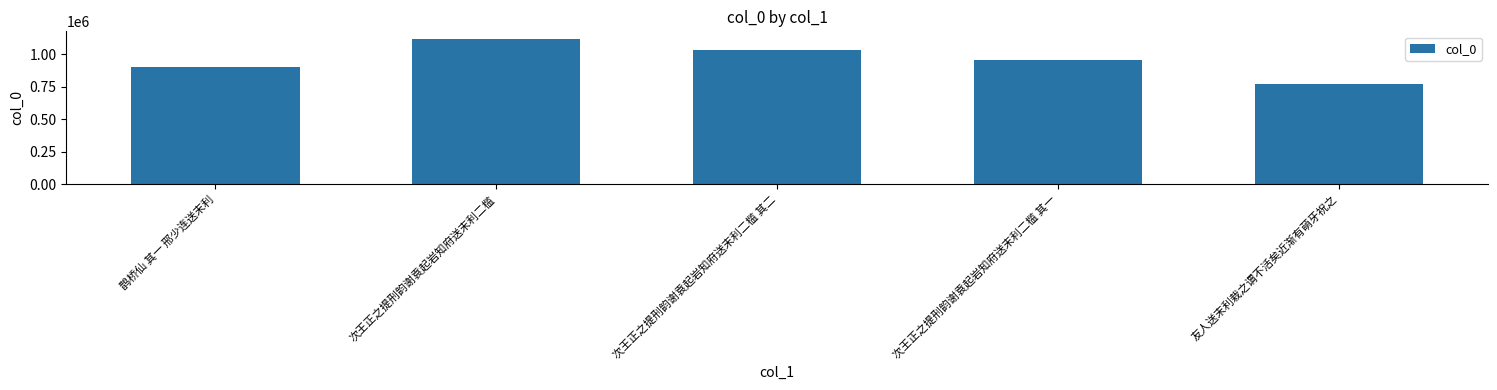

Are the bars horizontal?

No